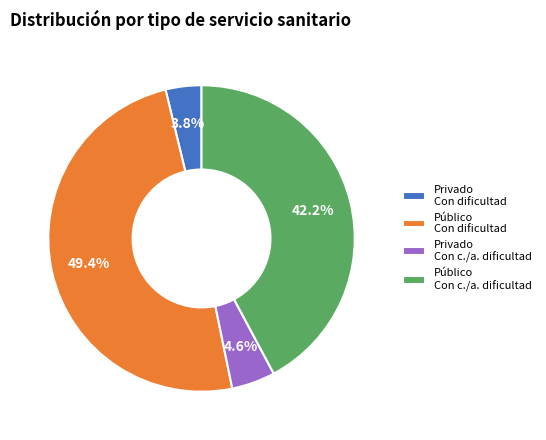

To the nearest percent, what is the average slice percentage?

25%